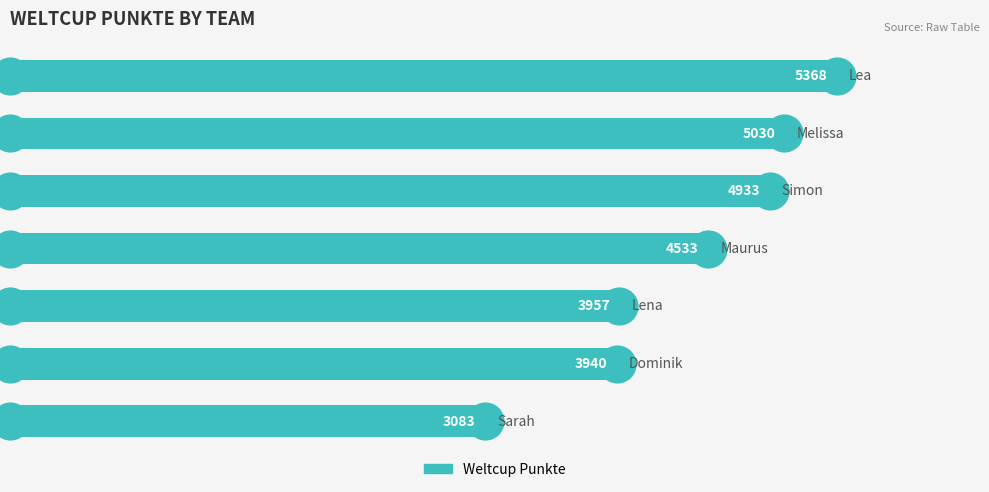

Which has a higher value, 3 or 1?

1